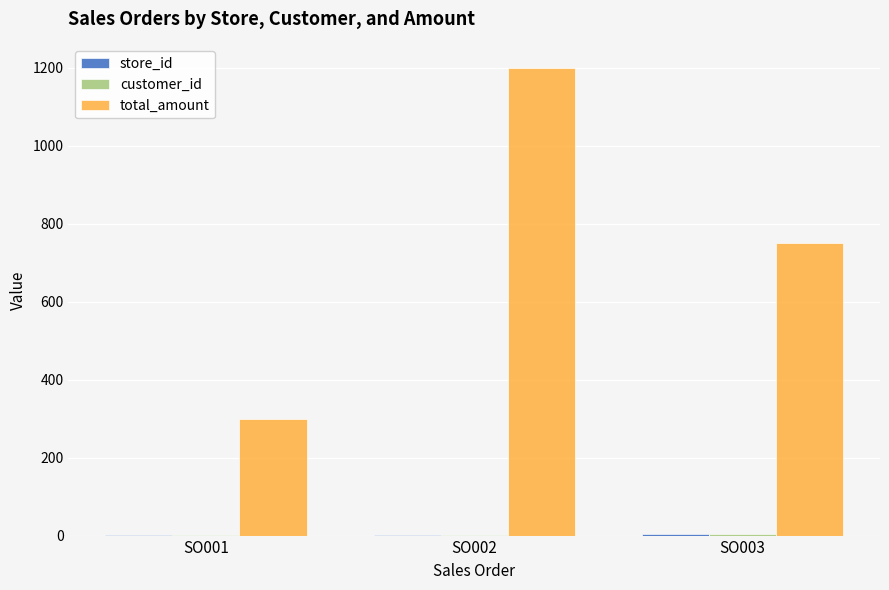

Between SO001 and SO003, which series saw the biggest shift?

total_amount